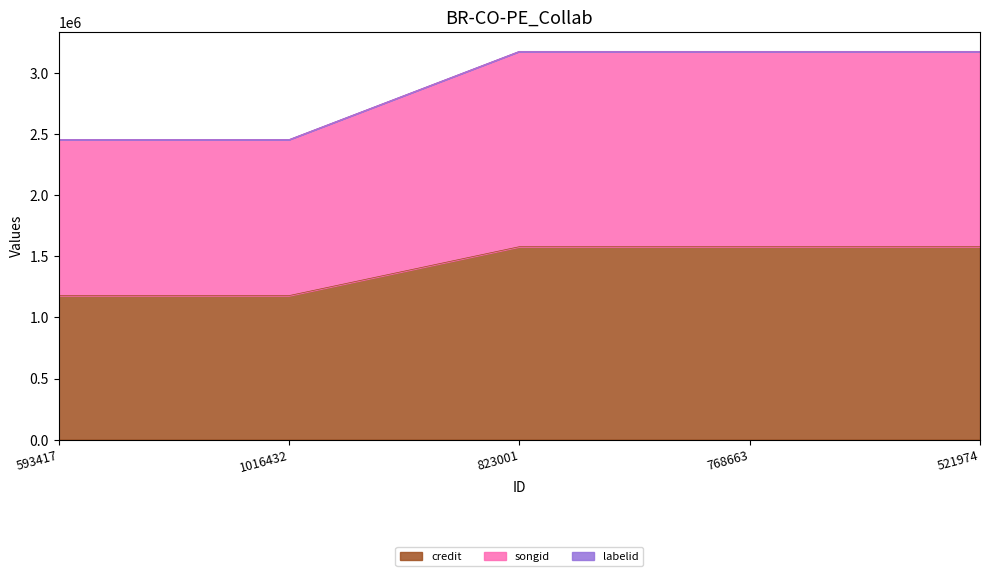

Which series has the widest spread of values?

songid